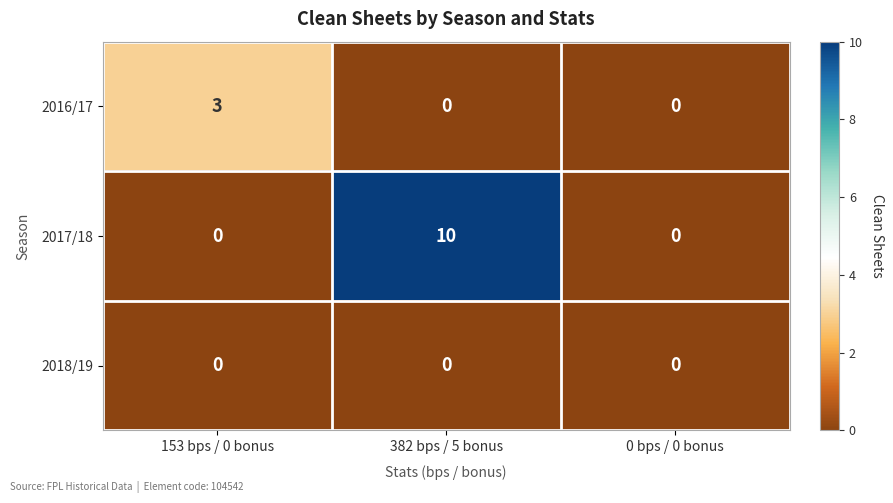

The 2018/19 series shows 0 at 0 bps / 0 bonus. True or false?

True